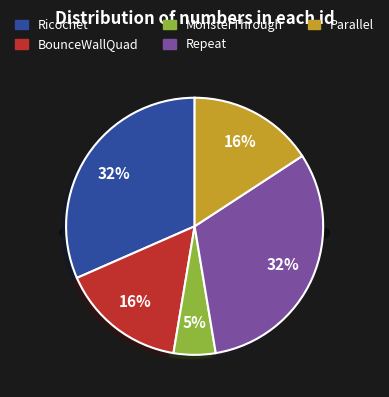

What percentage is the Ricochet slice, to the nearest percent?

32%